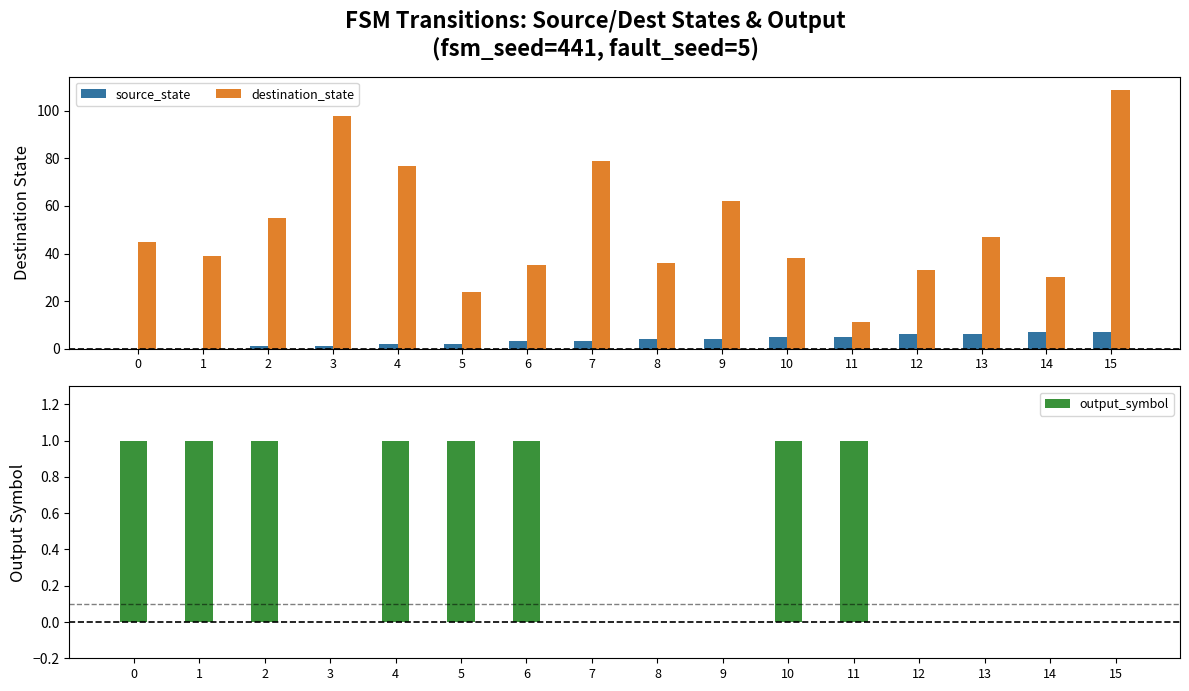

What is the difference between the highest and lowest values at 8?

36